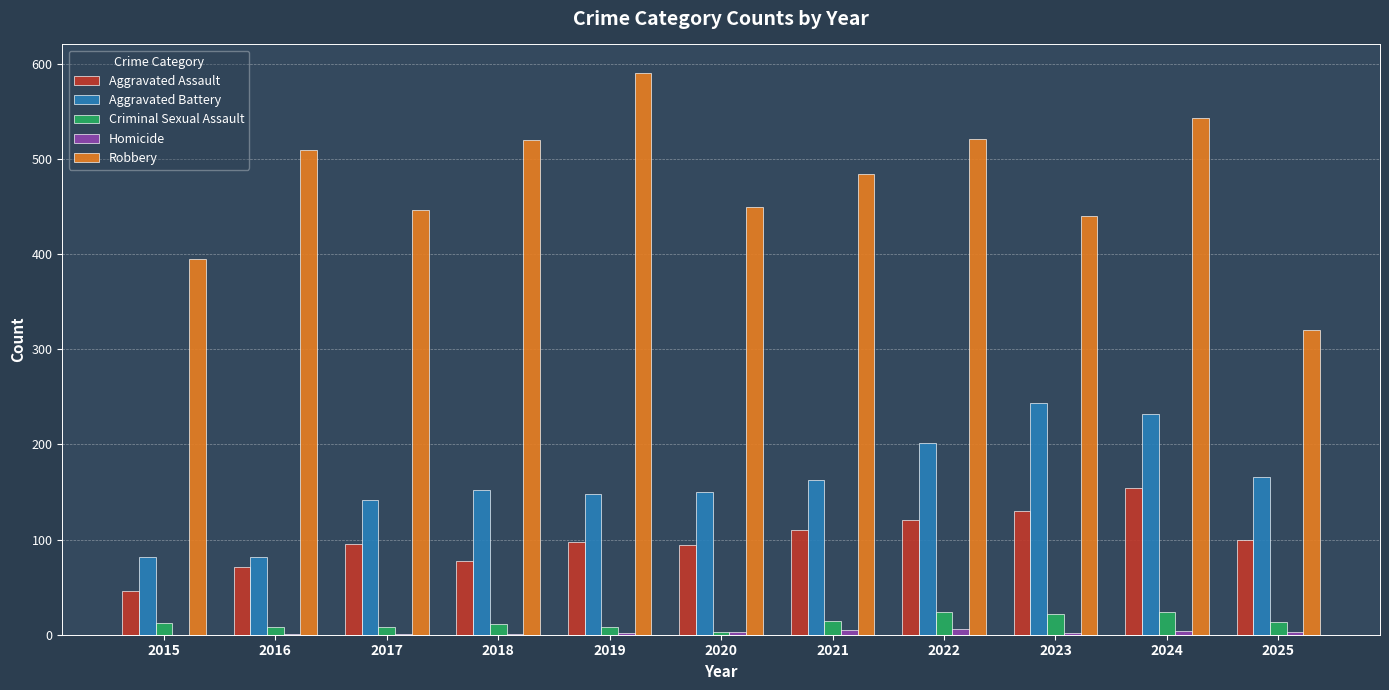

What is the difference between the Criminal Sexual Assault values at 2025 and 2022?

11